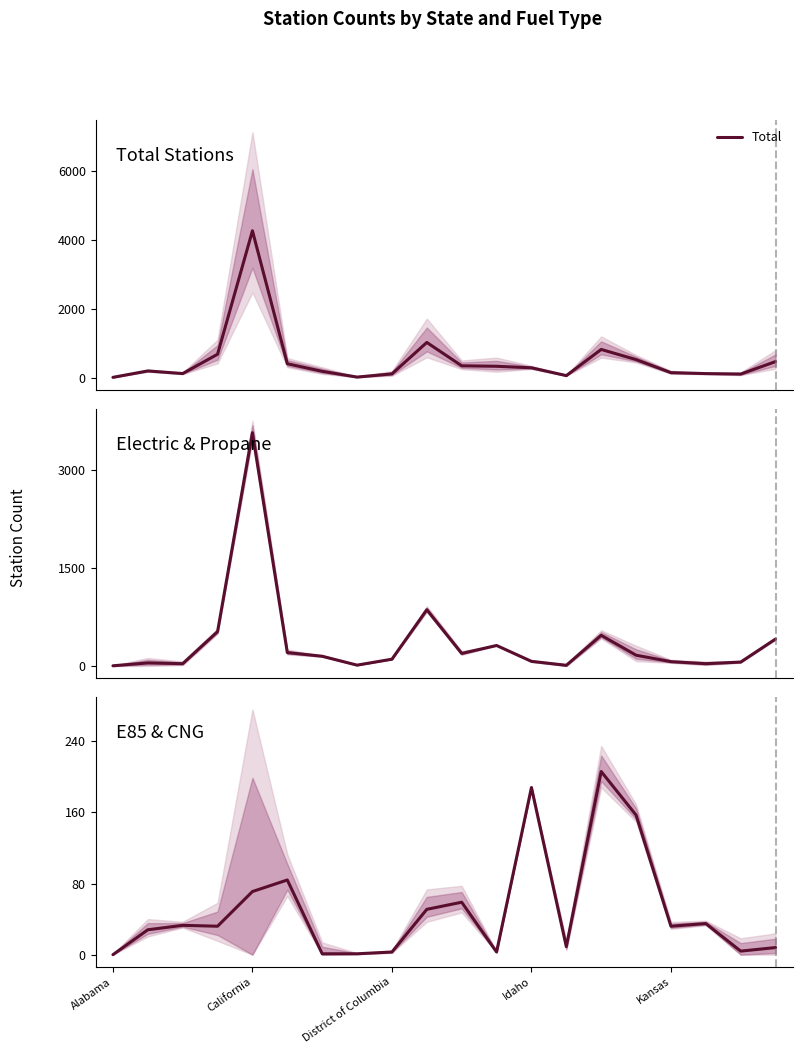

What is the difference between the maximum and minimum values in the E85 series?

206